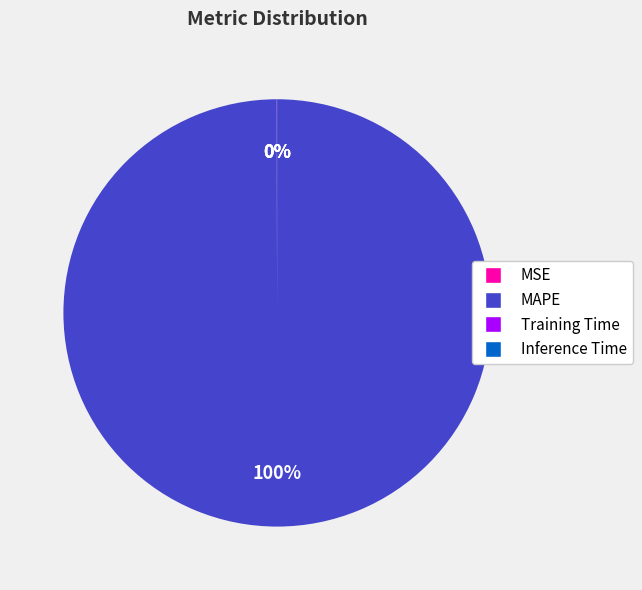

Which category has the biggest portion of the pie?

MAPE